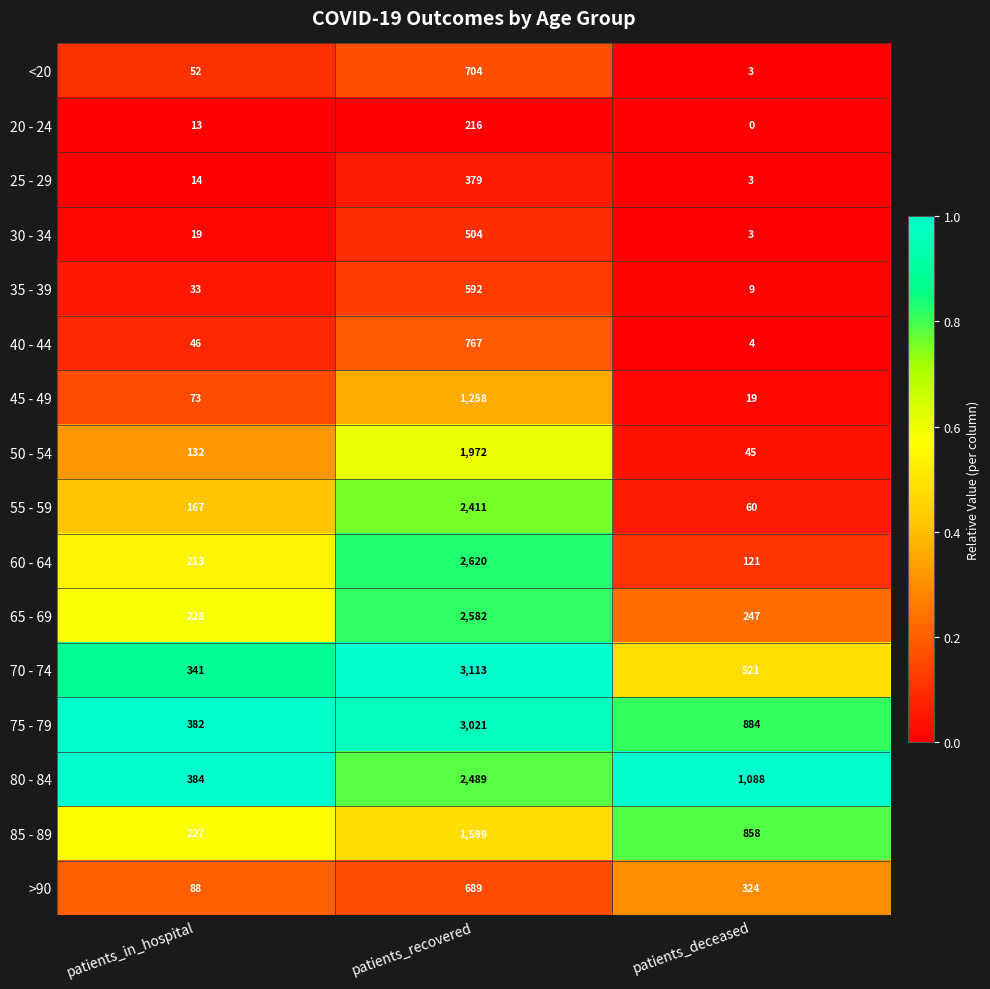

Where is 55 - 59 nearest to the value 1235?

patients_in_hospital